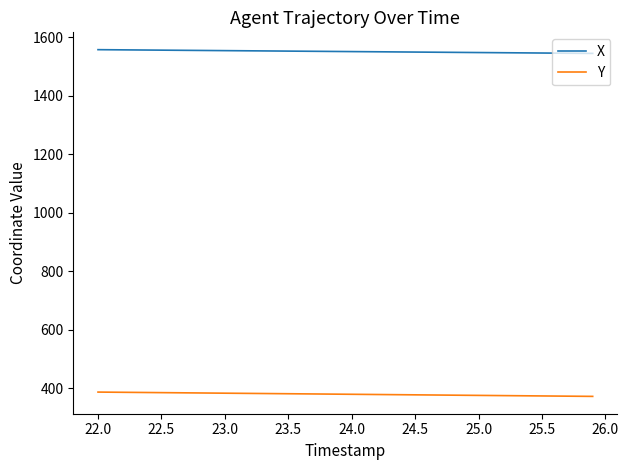

True or false: X and Y intersect in this chart.

False